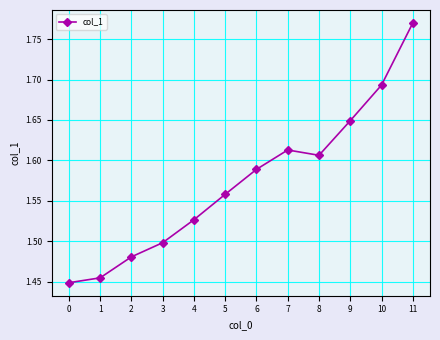

Is this an area chart (filled region under the line)?

No